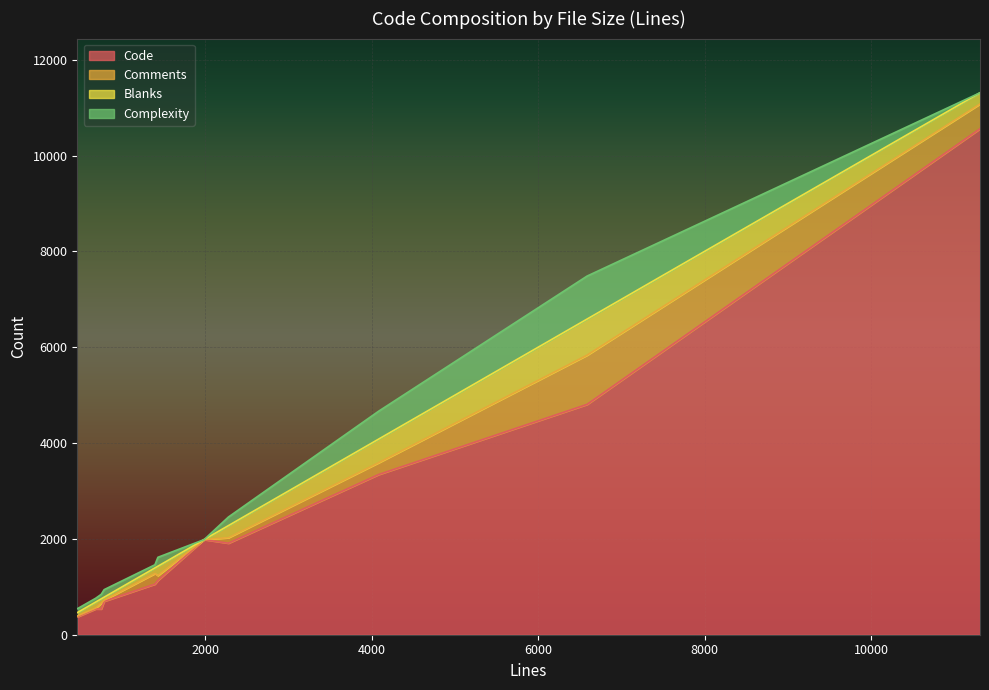

What is the highest value of the Code series?

10560